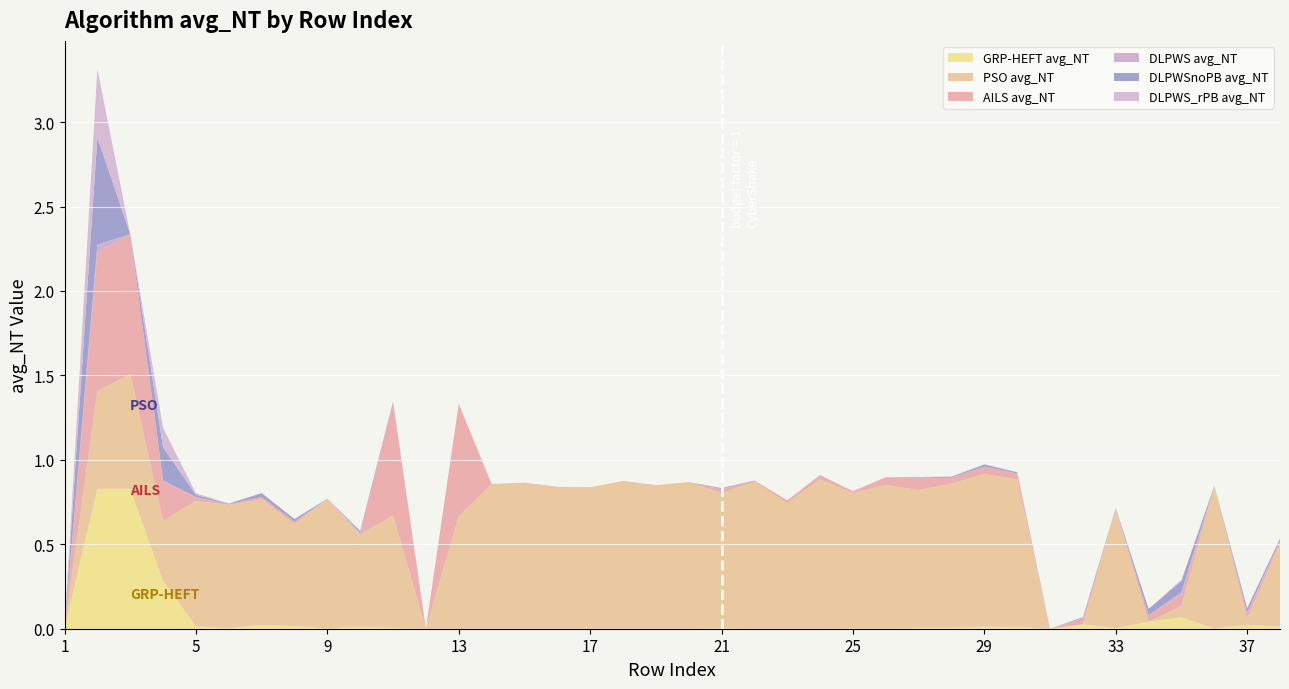

Reading left to right, transcribe all the data shown in this chart.

AILS avg_NT: 1=0.0	2=0.8	3=0.8	4=0.2	5=0.0	6=0.0	7=0.0	8=0.0	9=0.0	10=0.0	11=0.7	12=0.0	13=0.7	14=0.0	15=0.0	16=0.0	17=0.0	18=0.0	19=0.0	20=0.0	21=0.0	22=0.0	23=0.0	24=0.0	25=0.0	26=0.0	27=0.1	28=0.0	29=0.0	30=0.0	31=0.0	32=0.0	33=0.0	34=0.0	35=0.1	36=0.0	37=0.0	38=0.0
DLPWS avg_NT: 1=0.0	2=0.0	3=0.0	4=0.0	5=0.0	6=0.0	7=0.0	8=0.0	9=0.0	10=0.0	11=0.0	12=0.0	13=0.0	14=0.0	15=0.0	16=0.0	17=0.0	18=0.0	19=0.0	20=0.0	21=0.0	22=0.0	23=0.0	24=0.0	25=0.0	26=0.0	27=0.0	28=0.0	29=0.0	30=0.0	31=0.0	32=0.0	33=0.0	34=0.0	35=0.0	36=0.0	37=0.0	38=0.0
DLPWSnoPB avg_NT: 1=0.0	2=0.6	3=0.0	4=0.2	5=0.0	6=0.0	7=0.0	8=0.0	9=0.0	10=0.0	11=0.0	12=0.0	13=0.0	14=0.0	15=0.0	16=0.0	17=0.0	18=0.0	19=0.0	20=0.0	21=0.0	22=0.0	23=0.0	24=0.0	25=0.0	26=0.0	27=0.0	28=0.0	29=0.0	30=0.0	31=0.0	32=0.0	33=0.0	34=0.0	35=0.1	36=0.0	37=0.0	38=0.0
GRP-HEFT avg_NT: 1=0.0	2=0.8	3=0.8	4=0.3	5=0.0	6=0.0	7=0.0	8=0.0	9=0.0	10=0.0	11=0.0	12=0.0	13=0.0	14=0.0	15=0.0	16=0.0	17=0.0	18=0.0	19=0.0	20=0.0	21=0.0	22=0.0	23=0.0	24=0.0	25=0.0	26=0.0	27=0.0	28=0.0	29=0.0	30=0.0	31=0.0	32=0.0	33=0.0	34=0.0	35=0.1	36=0.0	37=0.0	38=0.0
PSO avg_NT: 1=0.0	2=0.6	3=0.7	4=0.4	5=0.7	6=0.7	7=0.7	8=0.6	9=0.8	10=0.5	11=0.7	12=0.0	13=0.7	14=0.9	15=0.9	16=0.8	17=0.8	18=0.9	19=0.9	20=0.9	21=0.8	22=0.9	23=0.7	24=0.9	25=0.8	26=0.8	27=0.8	28=0.9	29=0.9	30=0.9	31=0.0	32=0.0	33=0.7	34=0.0	35=0.1	36=0.8	37=0.0	38=0.5
DLPWS_rPB avg_NT: 1=0.0	2=0.4	3=0.0	4=0.1	5=0.0	6=0.0	7=0.0	8=0.0	9=0.0	10=0.0	11=0.0	12=0.0	13=0.0	14=0.0	15=0.0	16=0.0	17=0.0	18=0.0	19=0.0	20=0.0	21=0.0	22=0.0	23=0.0	24=0.0	25=0.0	26=0.0	27=0.0	28=0.0	29=0.0	30=0.0	31=0.0	32=0.0	33=0.0	34=0.0	35=0.0	36=0.0	37=0.0	38=0.0